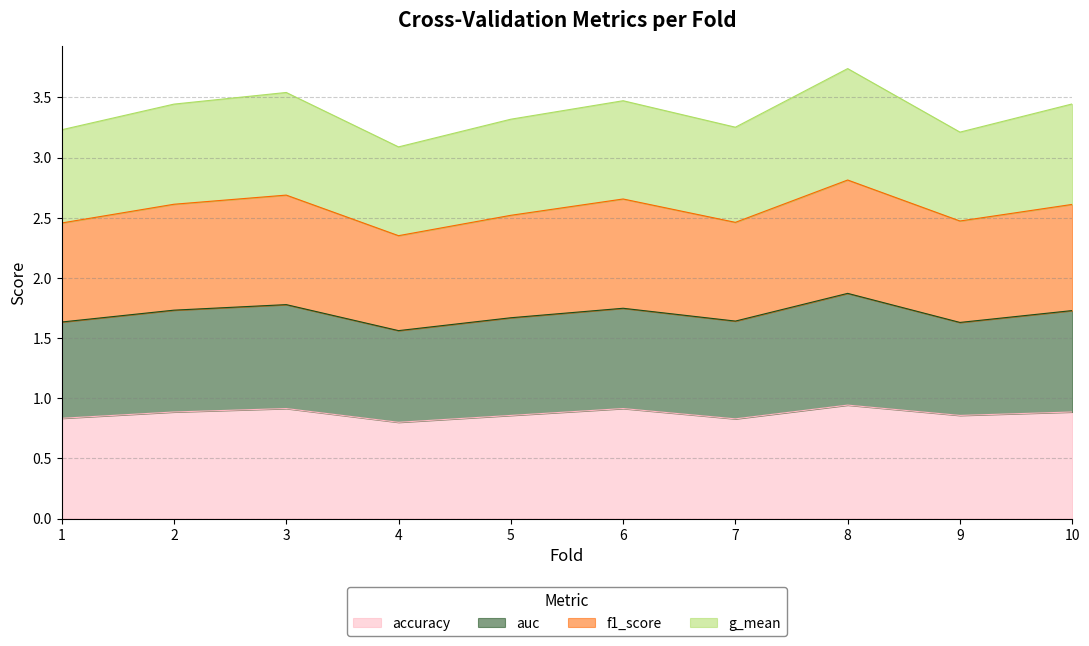

What is the total value across all series at 4?

3.1